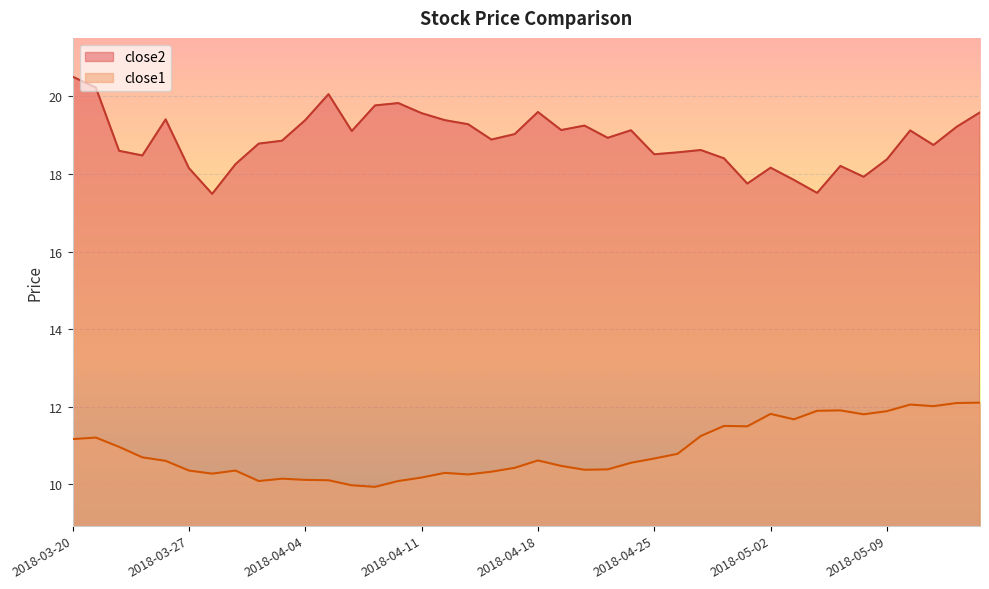

Which label corresponds to the largest value in the chart?

2018-03-20